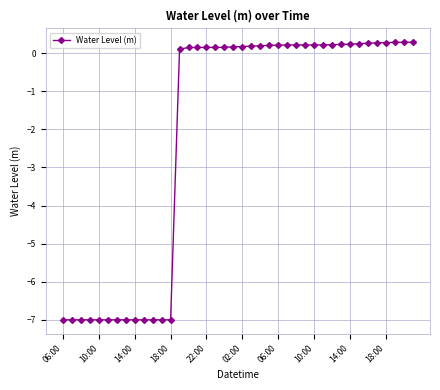

What is the value of the 29th point from the left?

0.2